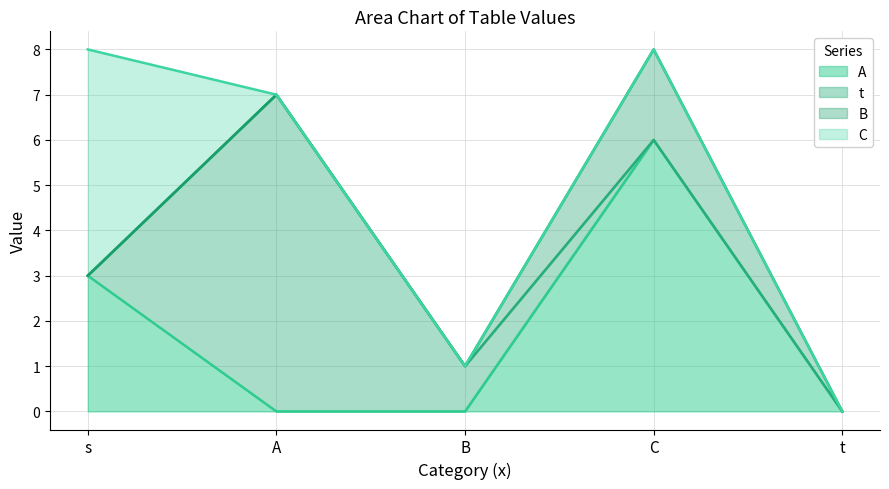

Is it true that t equals 0 at C?

True